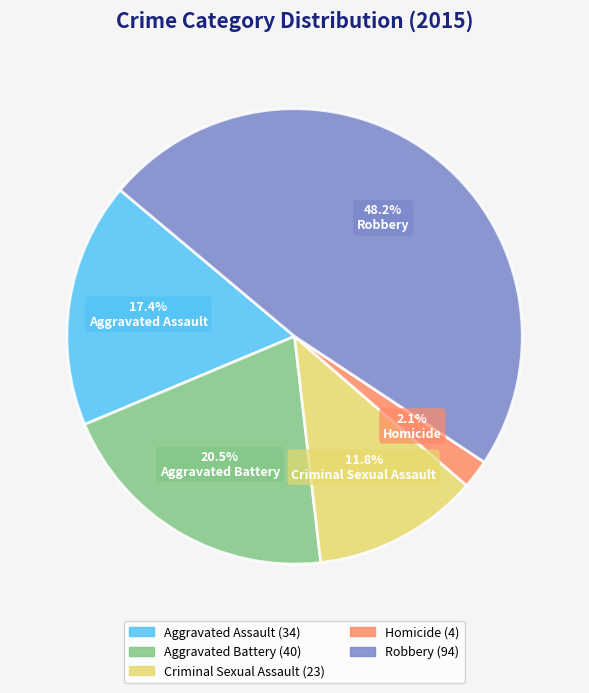

Between Homicide and Aggravated Assault, which is larger?

Aggravated Assault